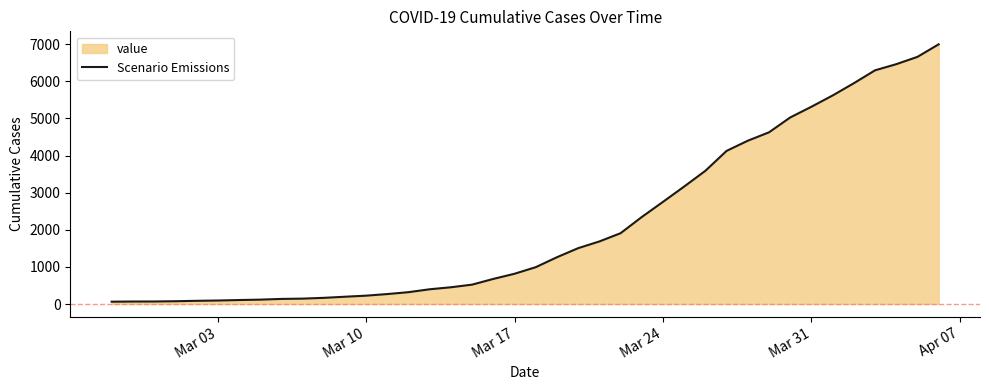

What is the difference between the maximum and minimum values?

6931